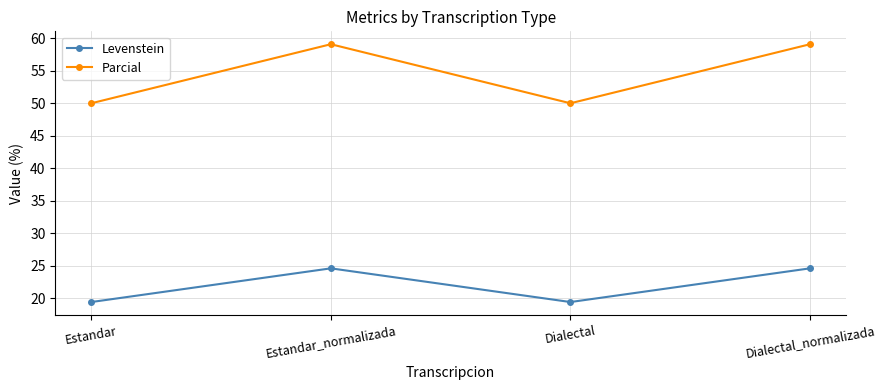

Which series has the widest spread of values?

Parcial